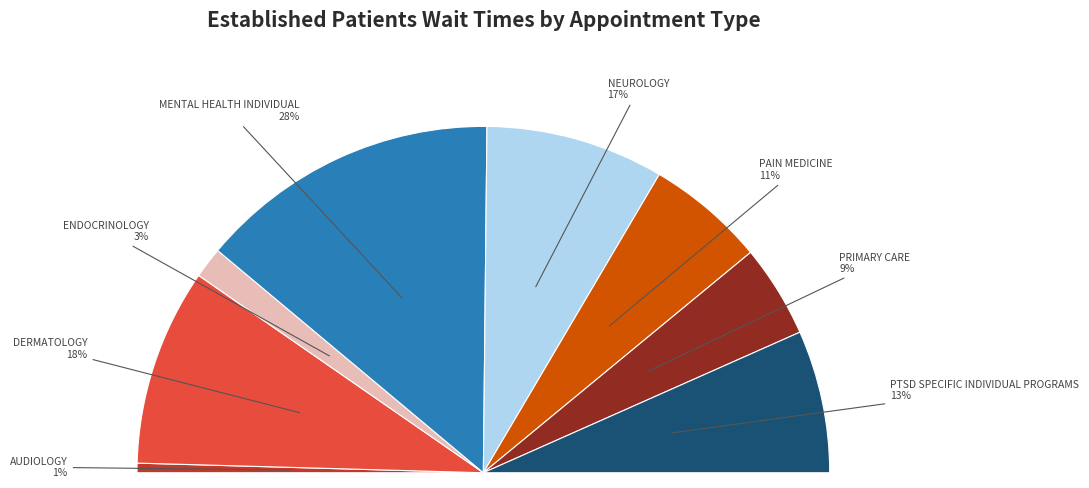

Is it true that PTSD SPECIFIC INDIVIDUAL PROGRAMS is 13% of the pie?

True